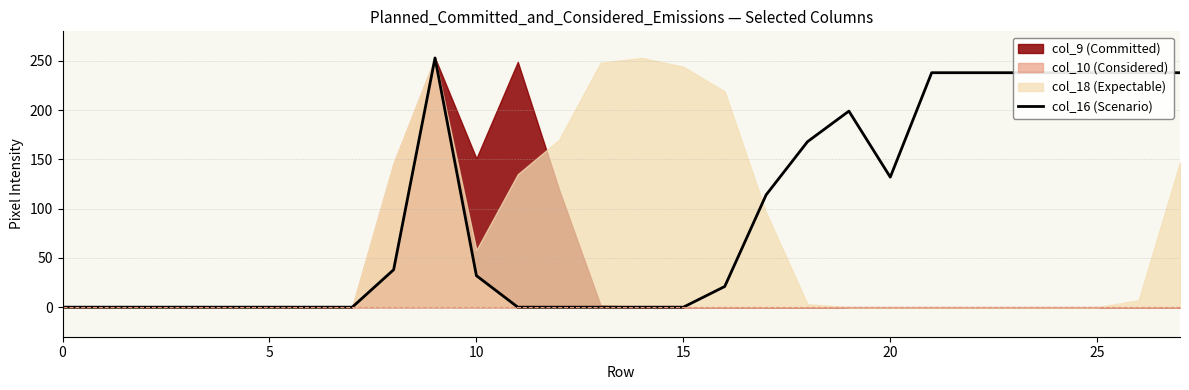

Is it true that the value at 23 is 359?

False